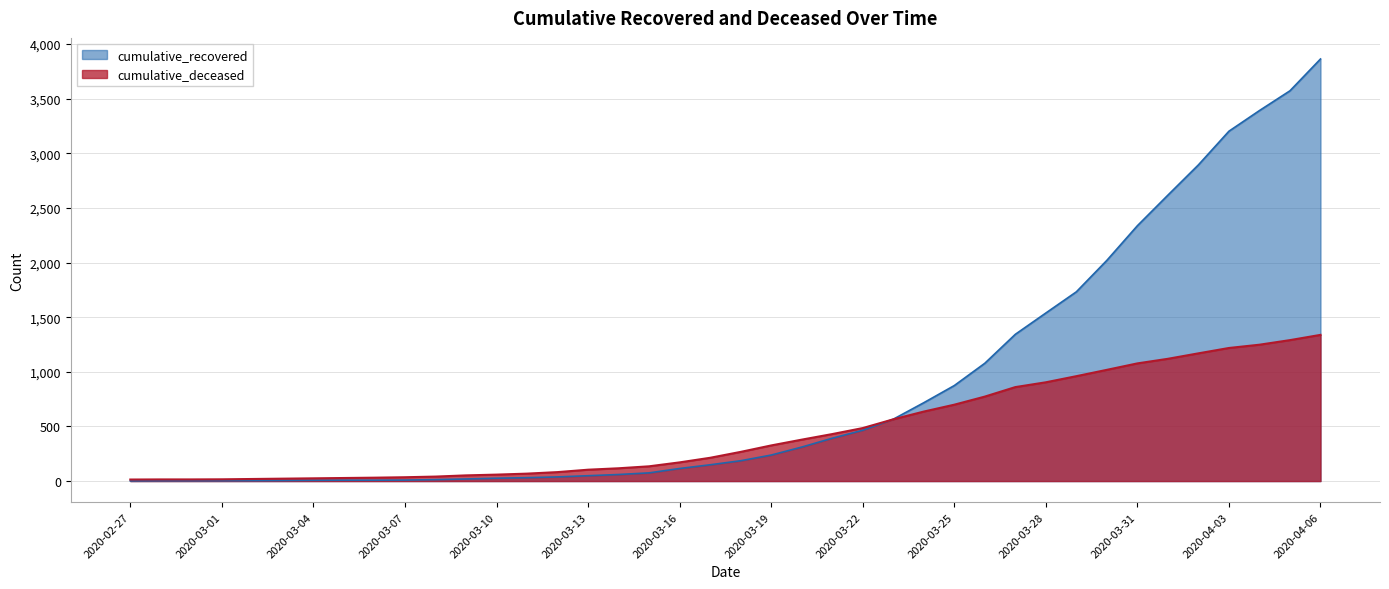

What is the difference between the highest and lowest values at 2020-03-11?

37